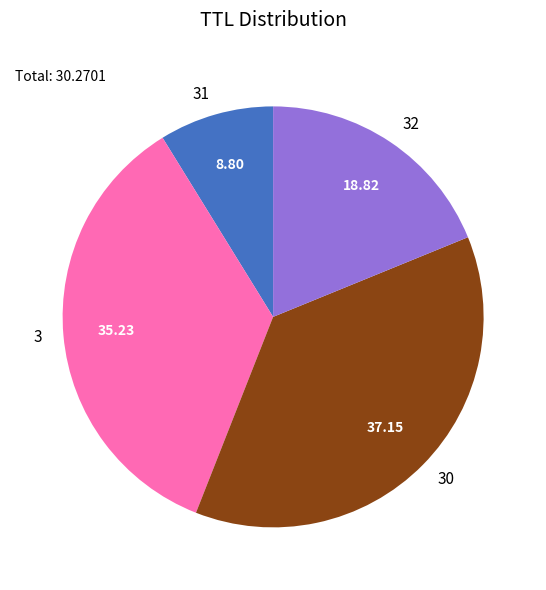

Is it true that 31 is 20% of the pie?

False